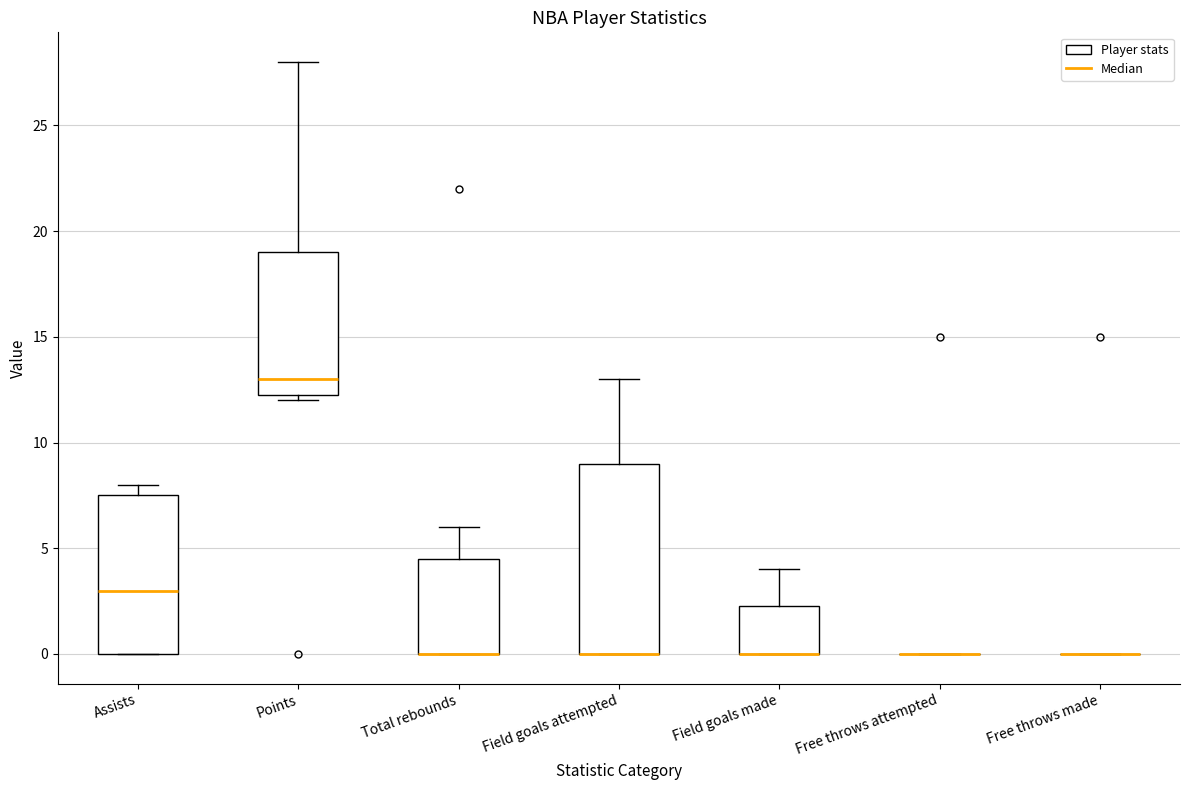

Reading left to right, transcribe this box plot: for each box, give where its median line is, the range the box spans, and where its two whiskers end, as read against the y-axis. The values are not printed on the chart, so give them approximately, as read against the axis.

Assists: median 3.0, box 0.0 to 7.5, whiskers 0.0 to 8.0
Points: median 13.0, box 12.5 to 19.0, whiskers 12.0 to 28.0
Total rebounds: median 0.0 (drawn on the box's lower edge), box 0.0 to 4.5, whiskers 0.0 to 6.0
Field goals attempted: median 0.0 (drawn on the box's lower edge), box 0.0 to 9.0, whiskers 0.0 to 13.0
Field goals made: median 0.0 (drawn on the box's lower edge), box 0.0 to 2.5, whiskers 0.0 to 4.0
Free throws attempted: box collapsed to a line at 0.0, whiskers 0.0 to 0.0
Free throws made: box collapsed to a line at 0.0, whiskers 0.0 to 0.0